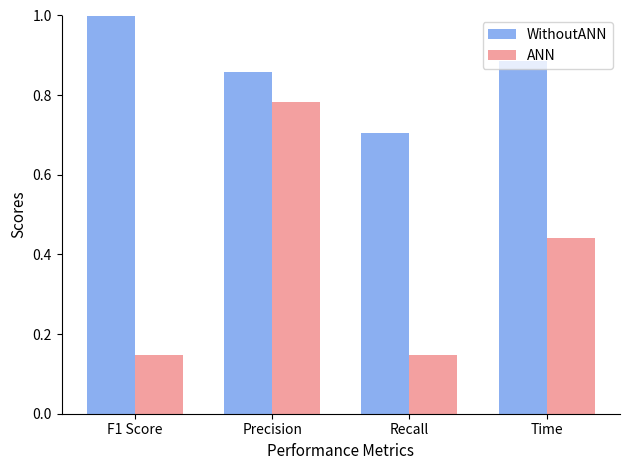

Which series has the largest total across all categories?

WithoutANN